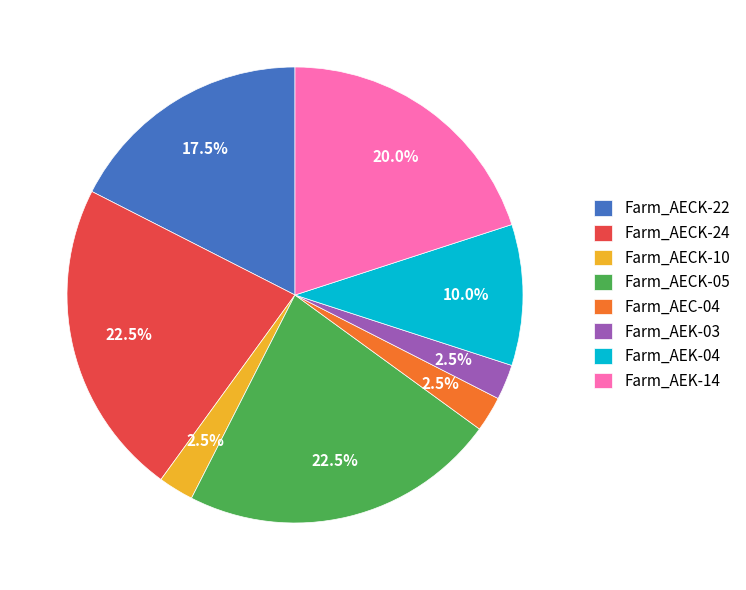

To the nearest percent, what portion does Farm_AEK-04 represent?

10%